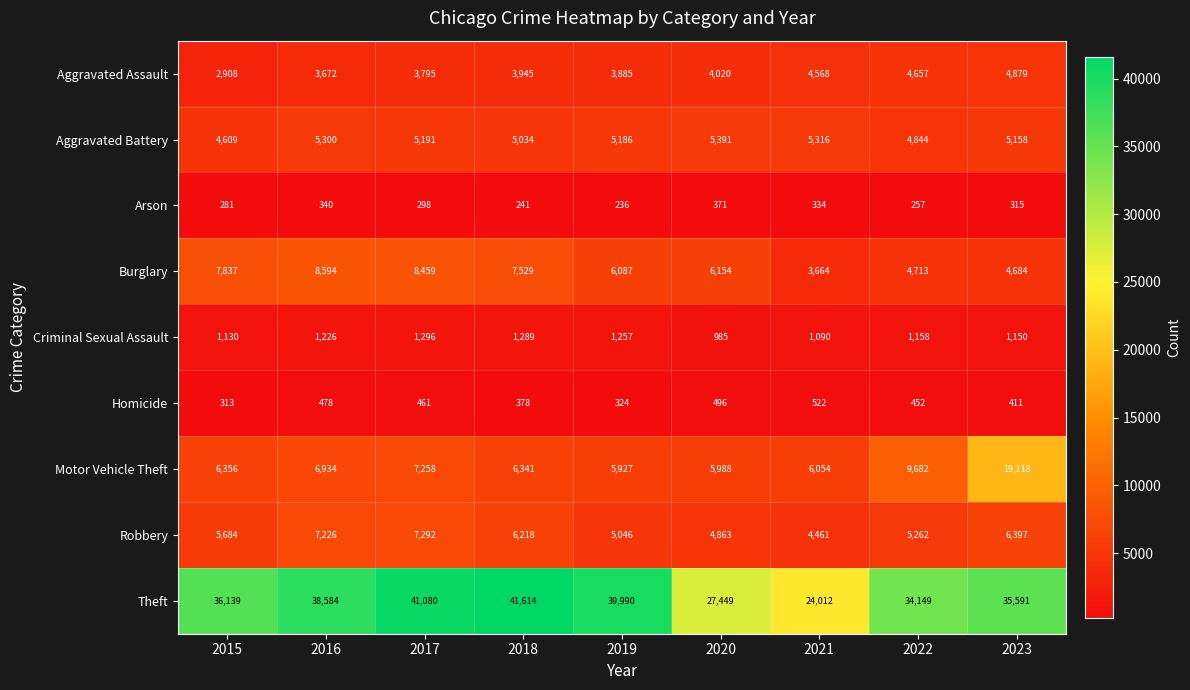

List the series in order of their peak value, lowest first.

Arson, Homicide, Criminal Sexual Assault, Aggravated Assault, Aggravated Battery, Robbery, Burglary, Motor Vehicle Theft, Theft